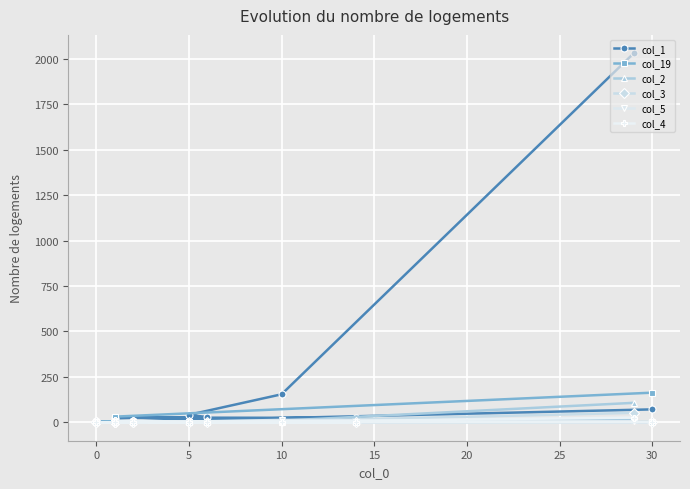

What is the sum of the col_2 values at 0 and 10?

9